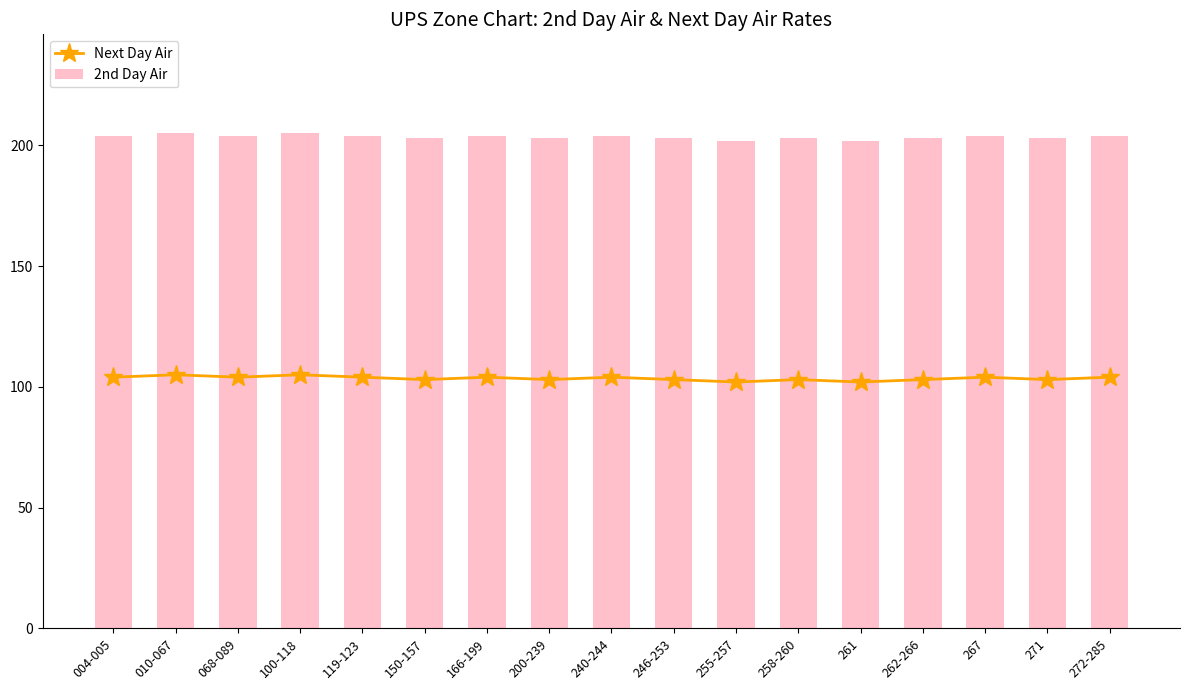

What is the total value across all series at 068-089?

308